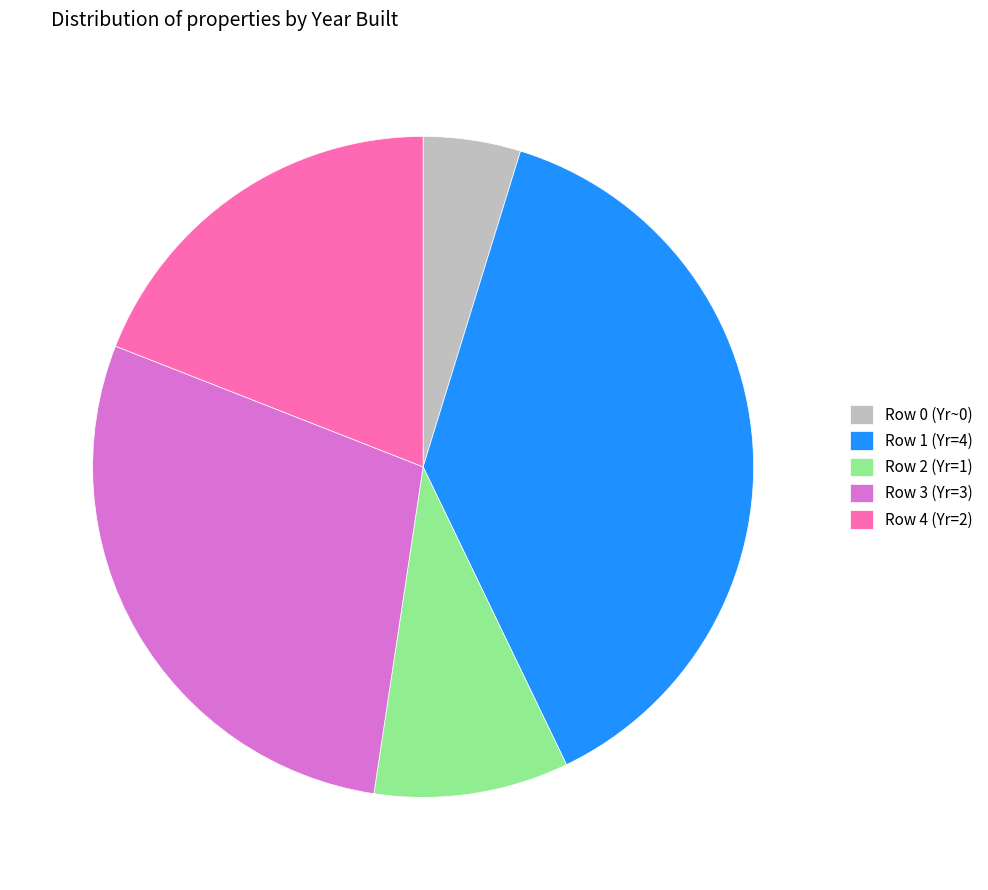

Do Row 4 (Yr=2) and Row 3 (Yr=3) together represent more than half of the pie?

No